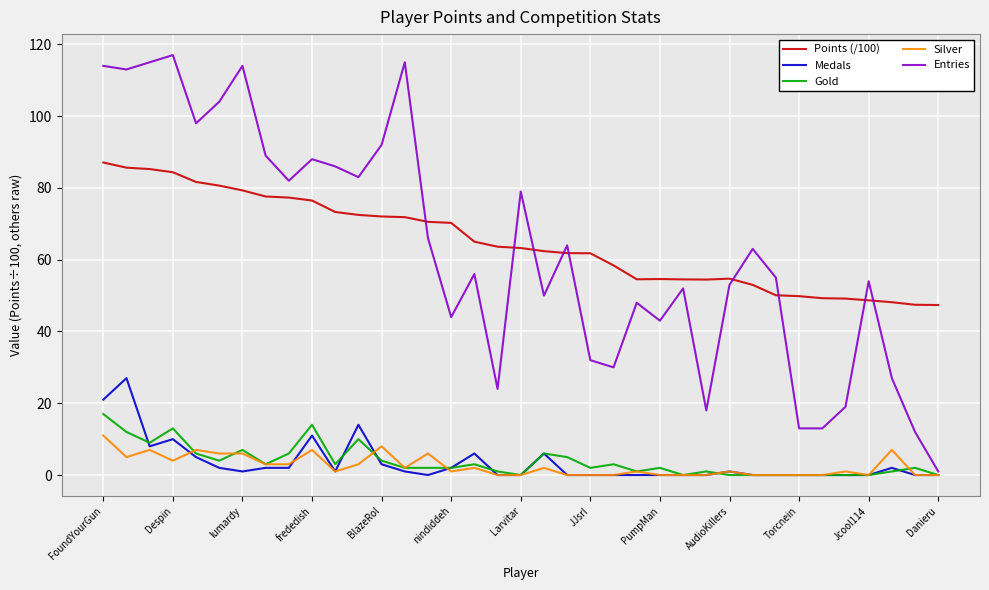

Which series has the largest range (max minus min)?

Entries